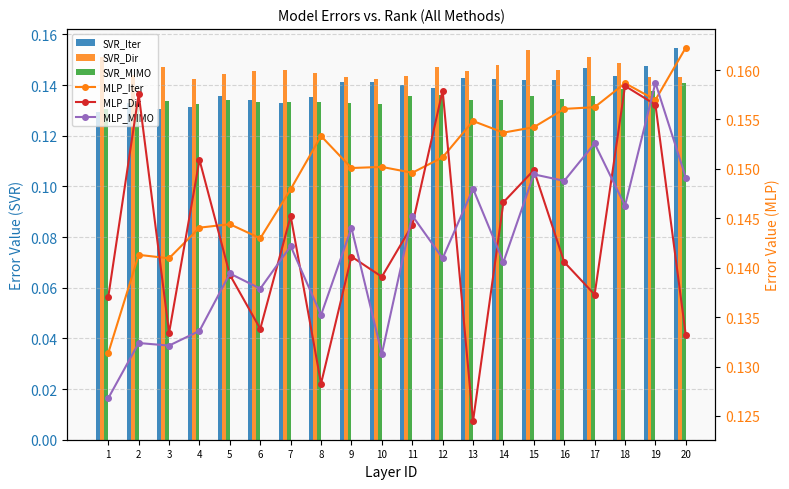

Which series changed the most between 16 and 20?

SVR_Iter